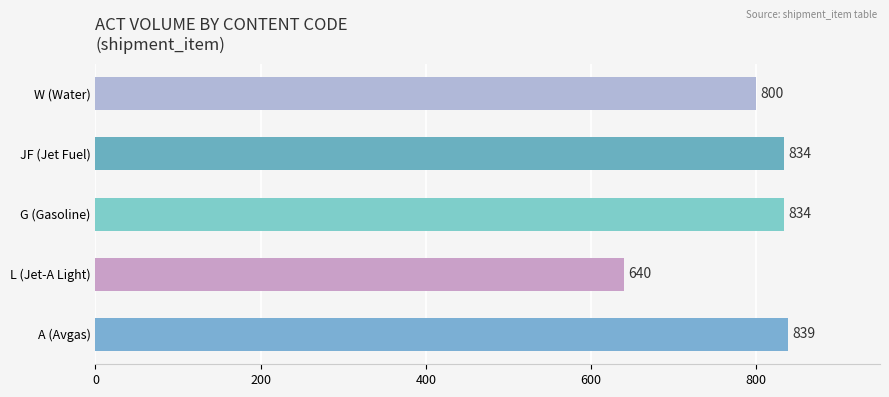

Which has a higher value, A (Avgas) or L (Jet-A Light)?

A (Avgas)